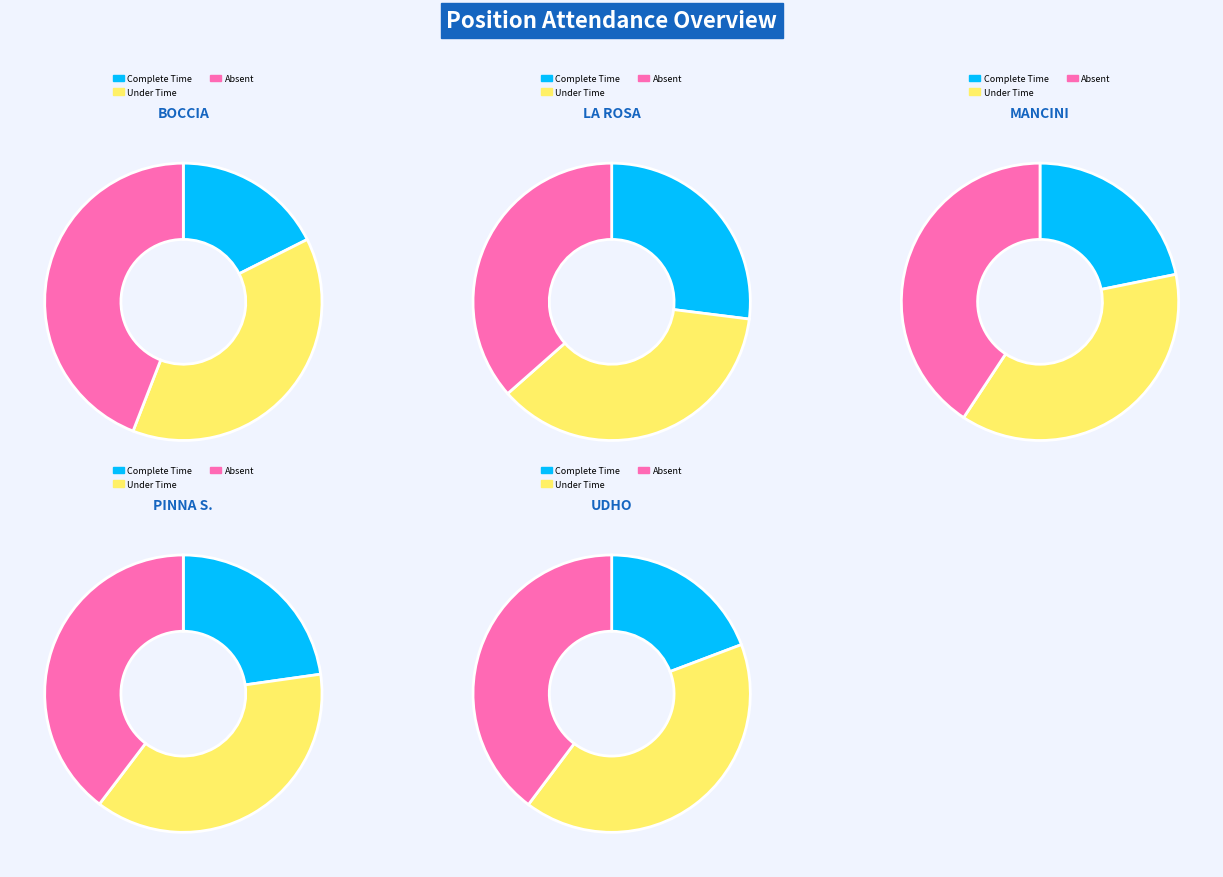

Which slice is the largest?

BOCCIA